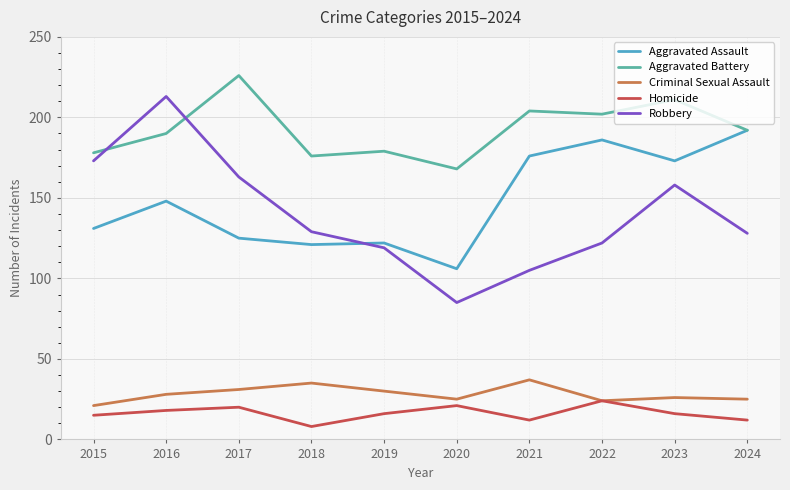

At which label does Criminal Sexual Assault reach its minimum?

2015